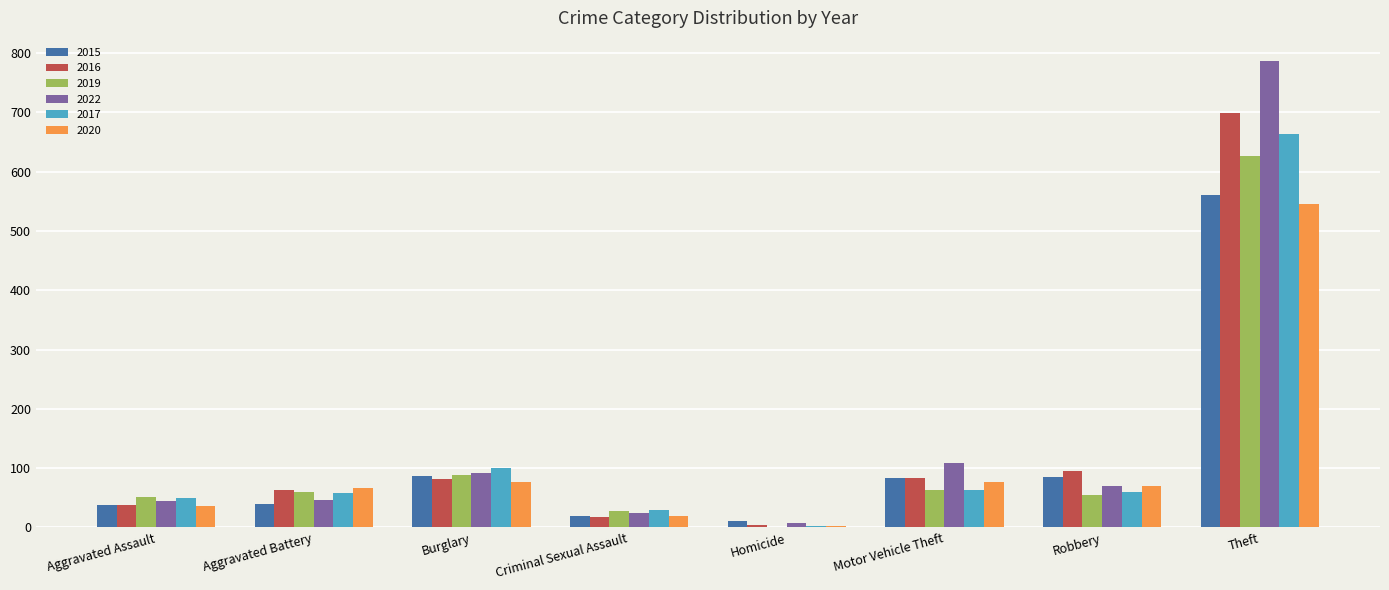

How many groups of bars are there?

8